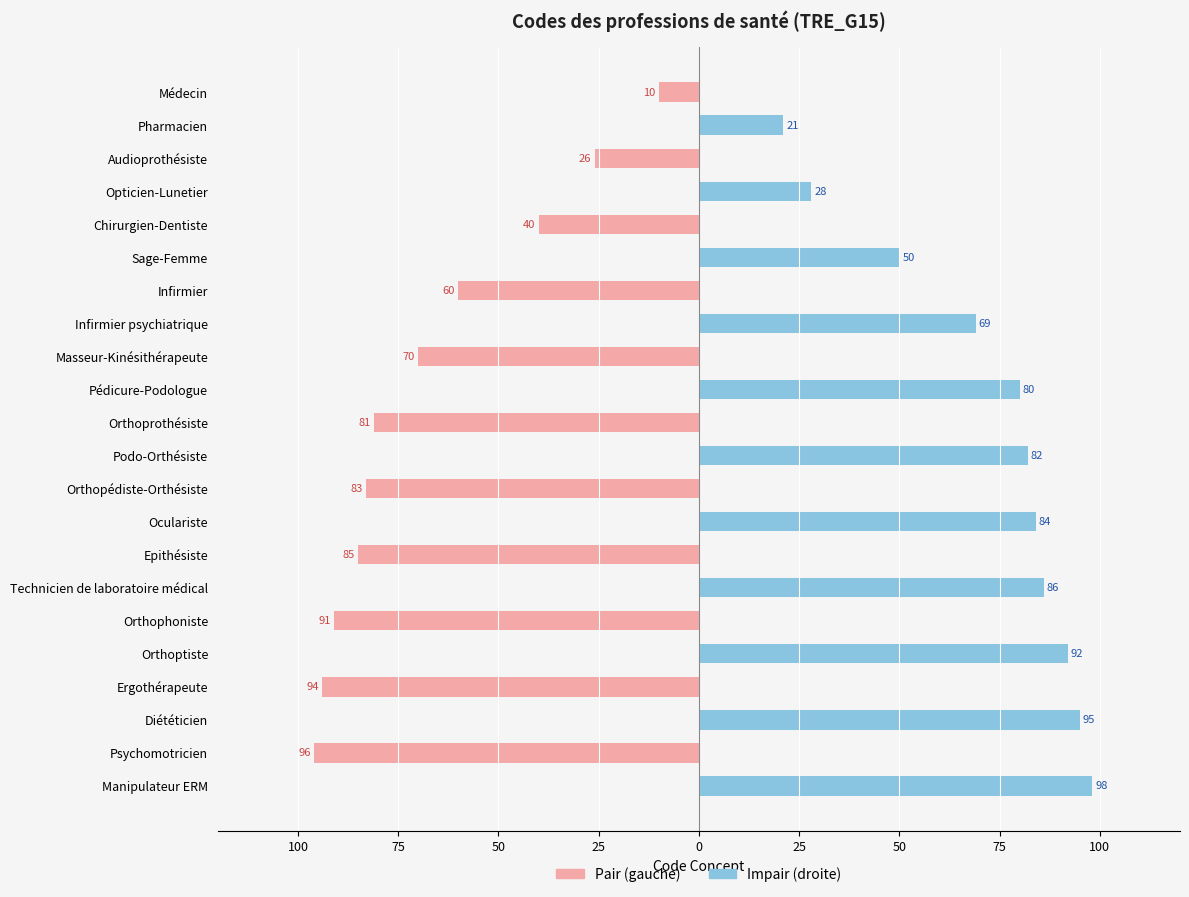

True or false: Impair (droite) has a value of 50 at Sage-Femme.

True